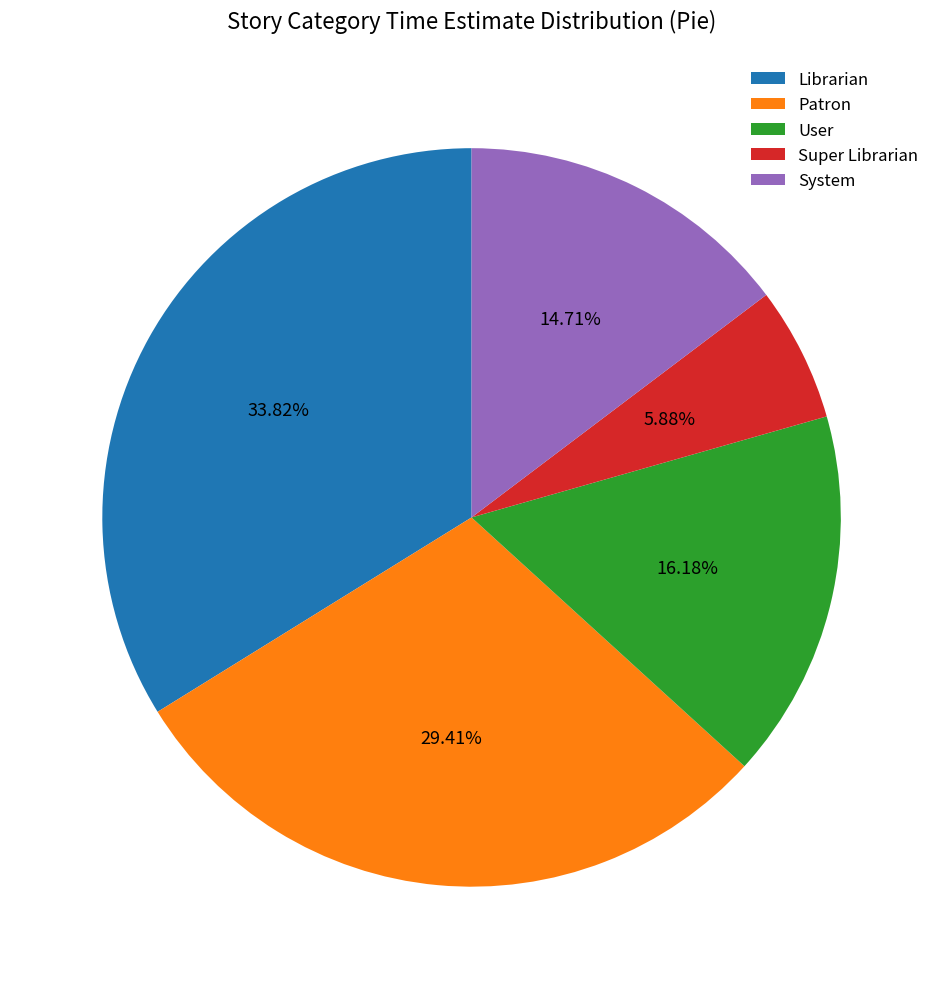

Rank the categories by value from highest to lowest.

Librarian, Patron, User, System, Super Librarian